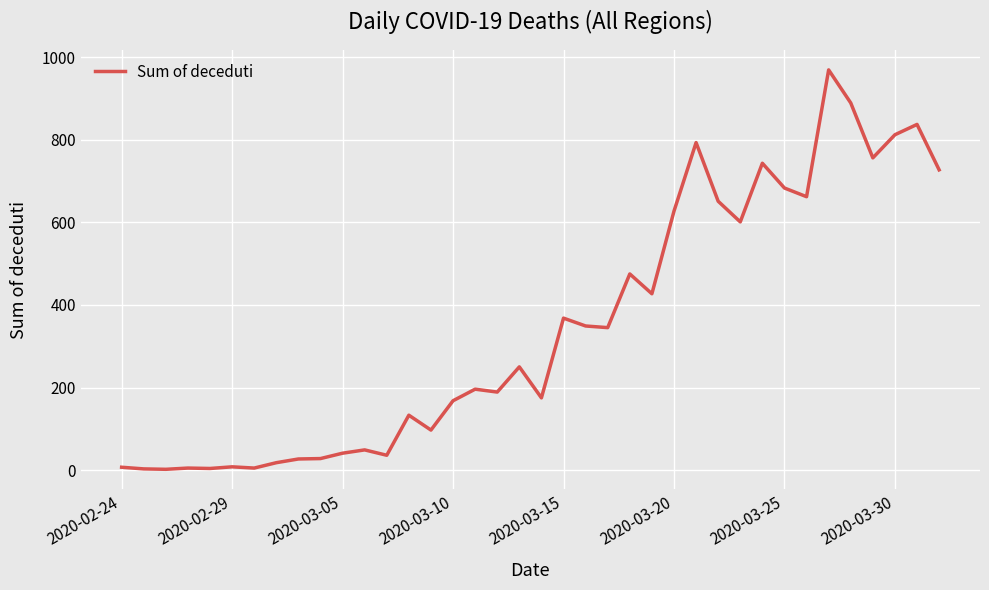

How many distinct data groups are displayed?

1